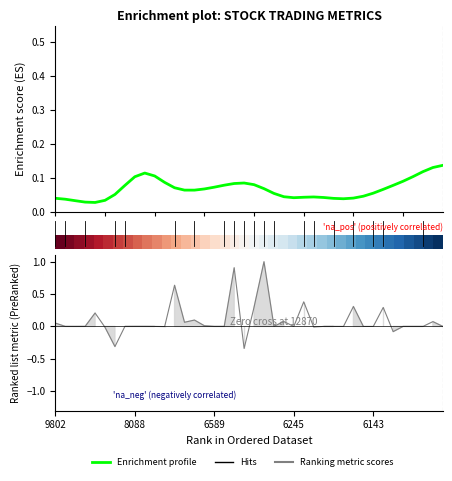

How many lines are shown in the chart?

3